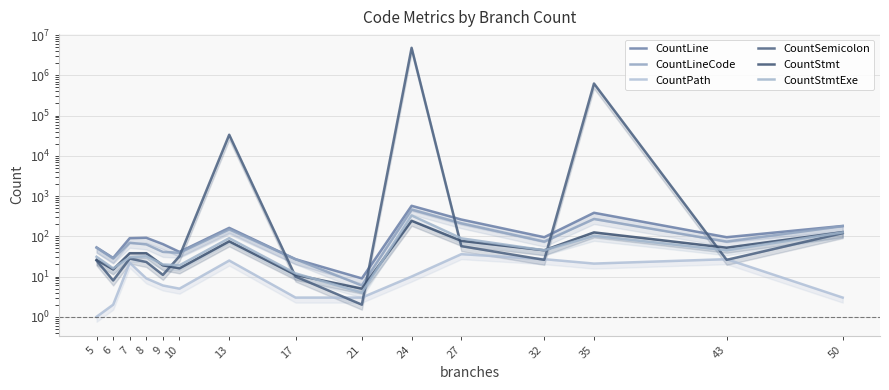

At which category is the sum across all series the highest?

24